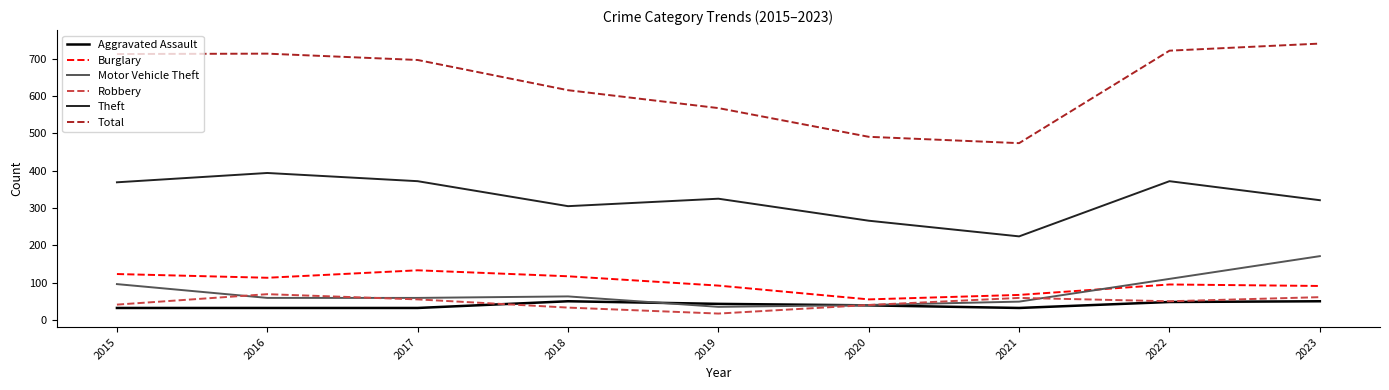

What is the highest value of the Aggravated Assault series?

50